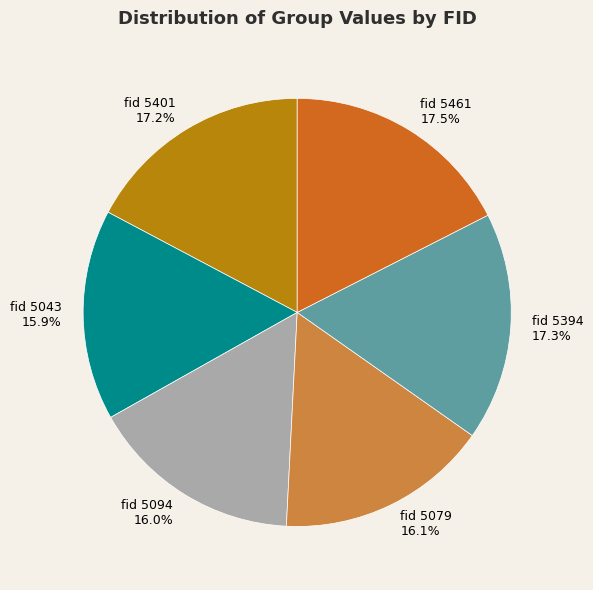

Do fid 5461 and fid 5079 together represent more than half of the pie?

No